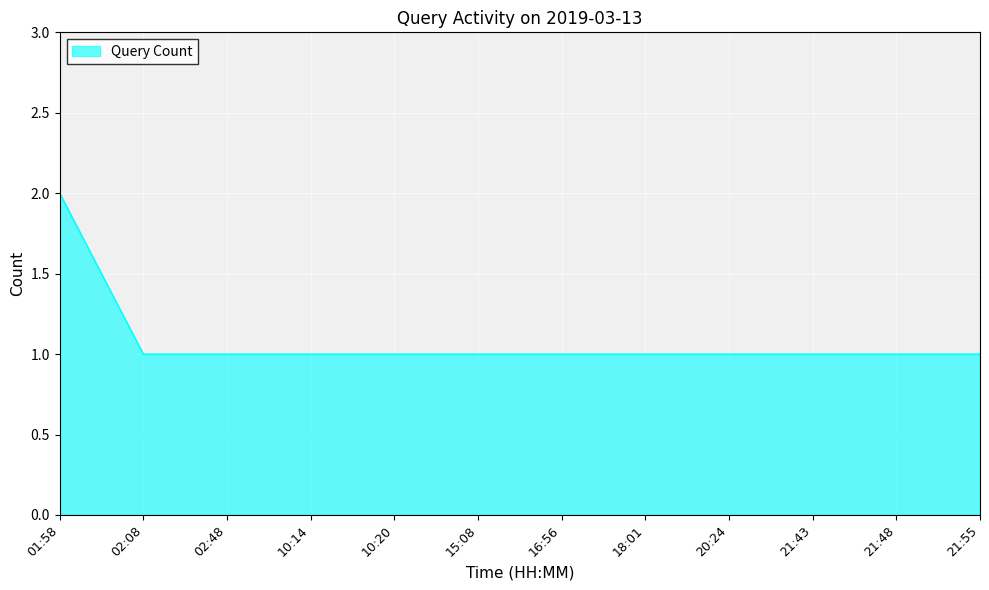

Reading right to left, list all the values displayed in this chart.

1	1	1	1	1	1	1	1	1	1	1	2